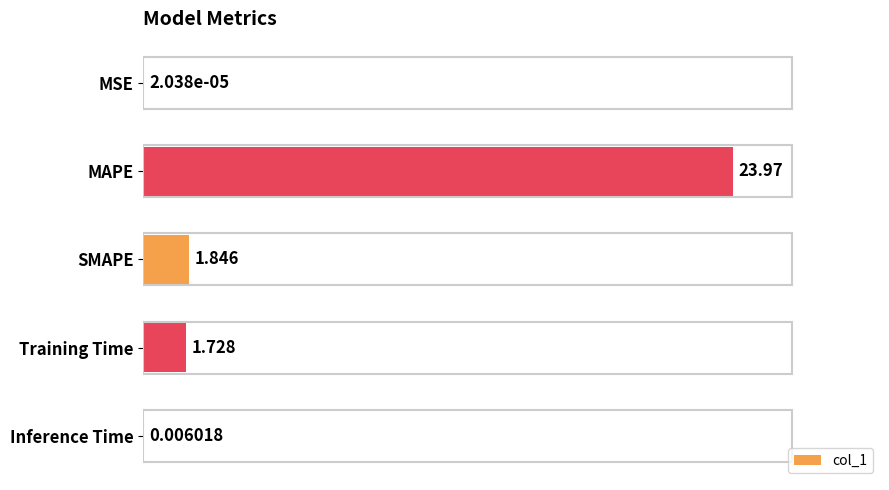

Where is the data nearest to the value 11?

SMAPE